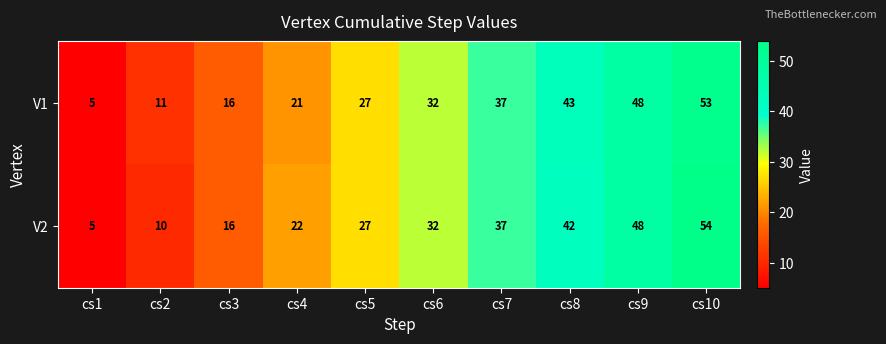

What is the total value across all series at cs4?

43